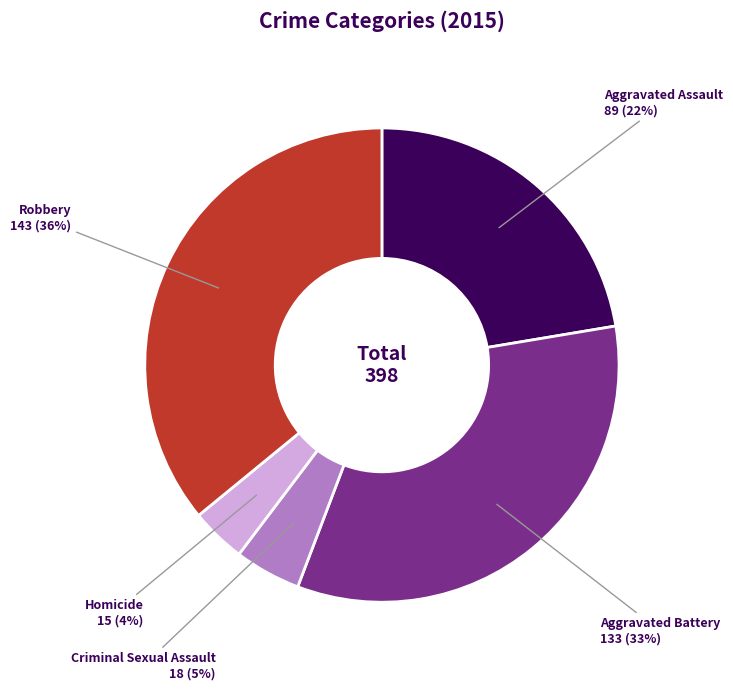

How many slices are in this pie chart?

5